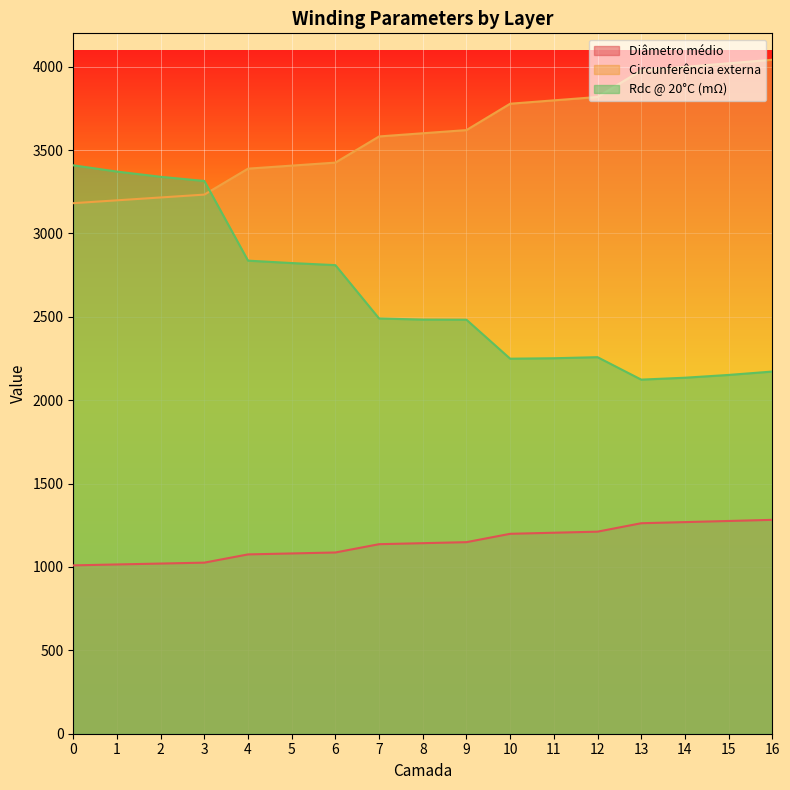

Reading left to right, extract all data points from this chart.

Diâmetro médio: 0=1009.5	1=1015.0	2=1020.5	3=1025.9	4=1075.3	5=1081.1	6=1086.8	7=1136.6	8=1142.6	9=1148.7	10=1198.8	11=1205.3	12=1211.7	13=1262.2	14=1269.0	15=1275.7	16=1282.5
Circunferência externa: 0=3181.5	1=3198.6	2=3215.8	3=3232.9	4=3388.6	5=3406.7	6=3424.8	7=3581.6	8=3600.7	9=3619.8	10=3777.9	11=3798.1	12=3818.3	13=3977.6	14=3998.9	15=4020.1	16=4041.4
Rdc @ 20°C (mΩ): 0=3408.5	1=3371.0	2=3339.7	3=3314.6	4=2836.8	5=2822.5	6=2809.9	7=2490.1	8=2483.5	9=2482.7	10=2248.9	11=2251.7	12=2258.0	13=2123.4	14=2134.8	15=2151.5	16=2171.8